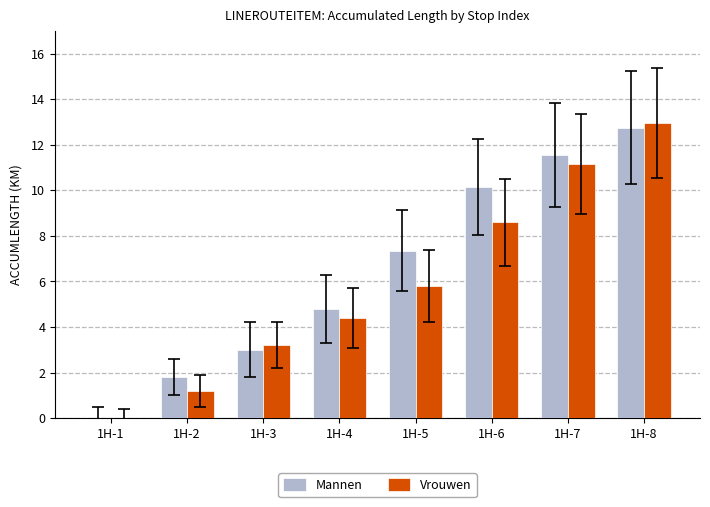

At which label does Vrouwen first exceed 5?

1H-5